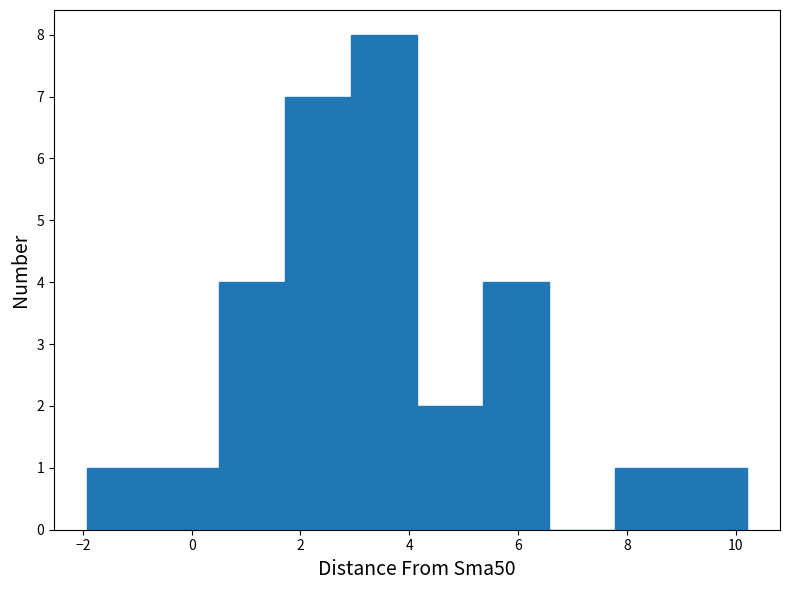

Reading left to right, transcribe this chart: for each bar, give the range it covers on the x-axis and its height. Neither the bar edges nor the heights are printed on the chart, so give them approximately, as read against the axes.

-2.0 to -0.8: 1
-0.8 to 0.6: 1
0.6 to 1.8: 4
1.8 to 3.0: 7
3.0 to 4.2: 8
4.2 to 5.4: 2
5.4 to 6.6: 4
6.6 to 7.8: 0
7.8 to 9.0: 1
9.0 to 10.2: 1